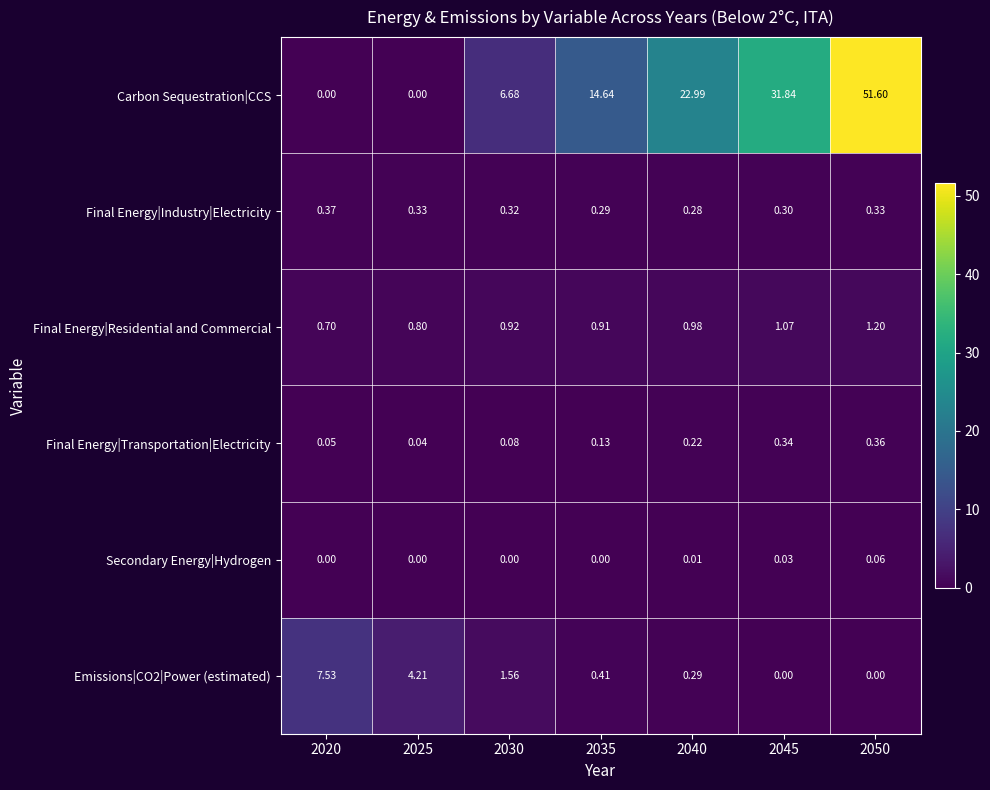

Is the value of Emissions|CO2|Power (estimated) at 2035 greater than the value of Secondary Energy|Hydrogen at 2030?

Yes